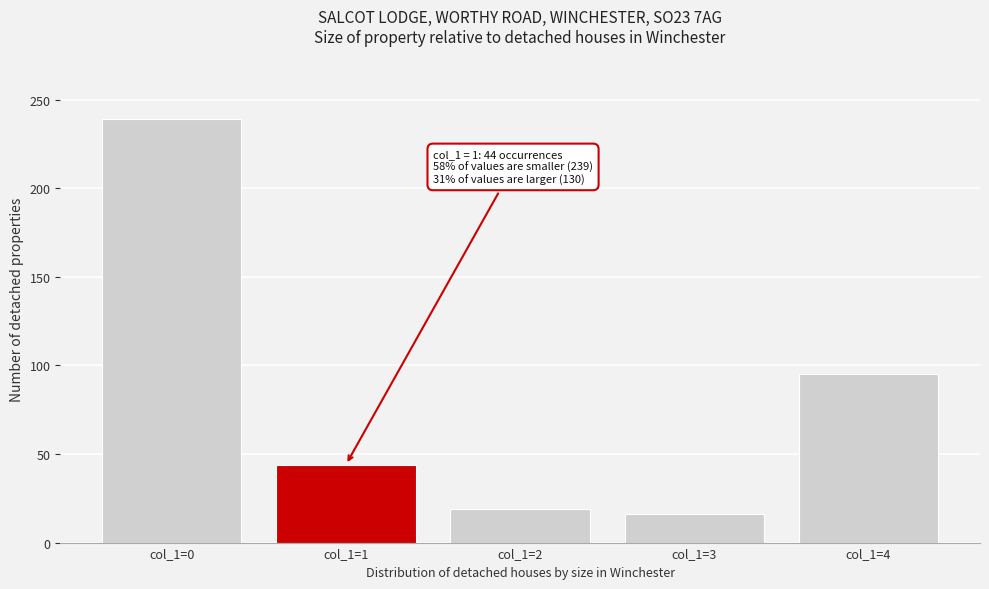

Reading right to left, extract all data points from this chart.

col_1=4=95	col_1=3=16	col_1=2=19	col_1=1=44	col_1=0=239